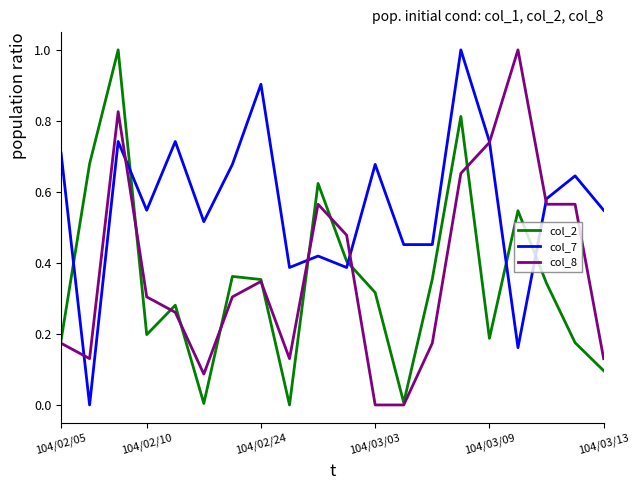

How many times do col_2 and col_7 cross each other?

6